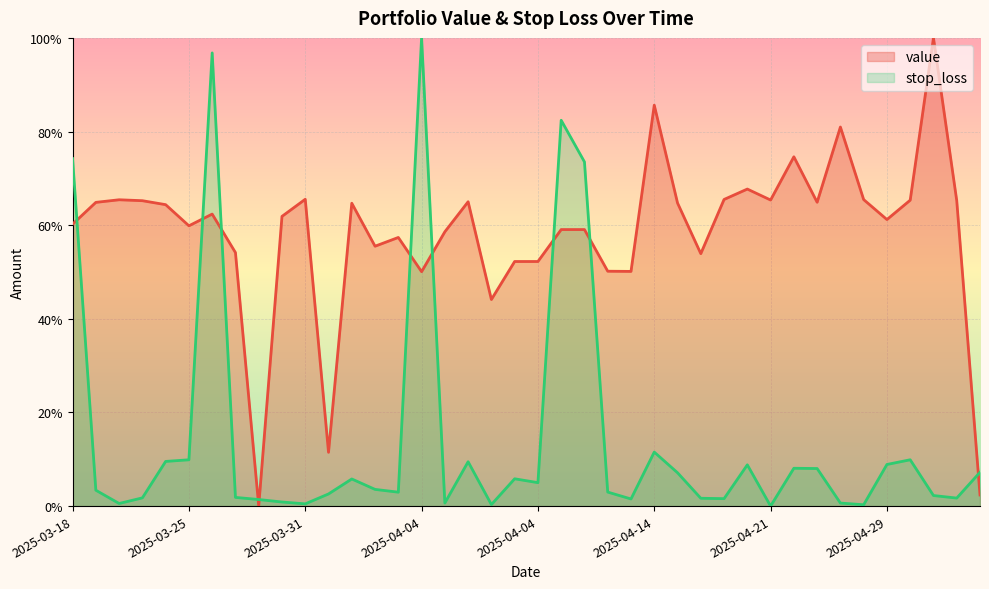

The value series shows 26.4 at 2025-03-26. True or false?

False